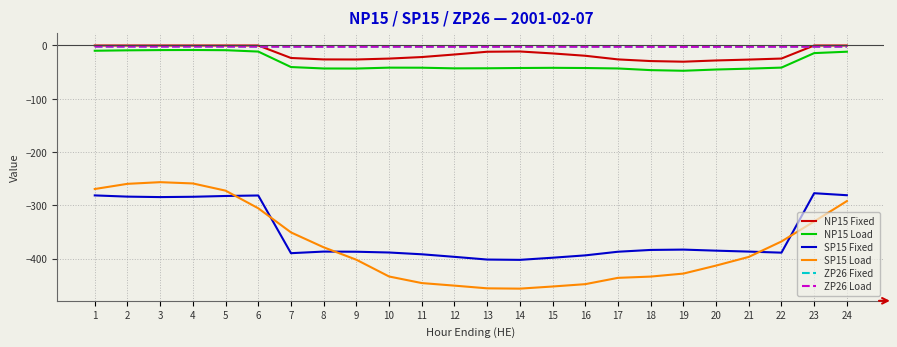

Does the chart have visible grid lines?

Yes